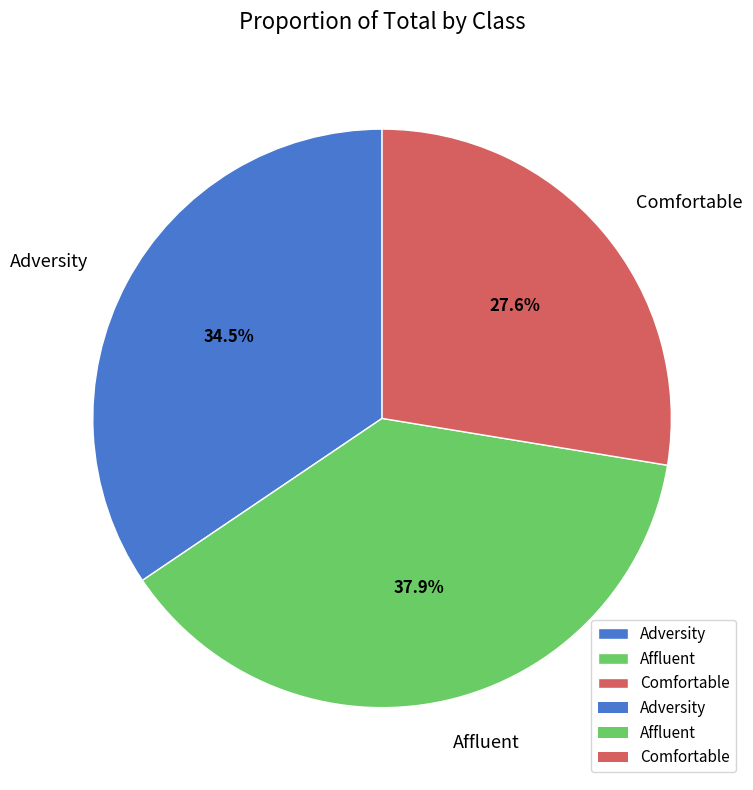

Rank the categories by value from lowest to highest.

Comfortable, Adversity, Affluent